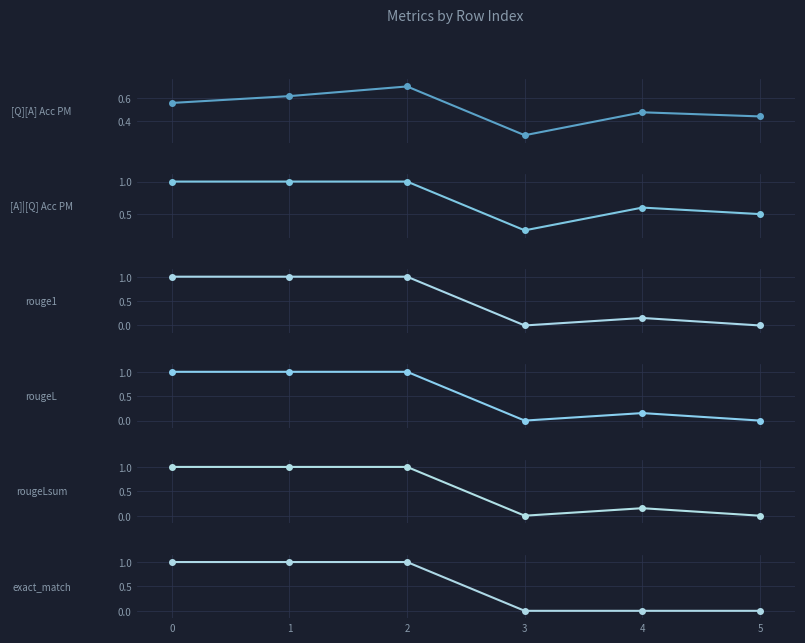

At which category does rougeL reach its first local valley?

3